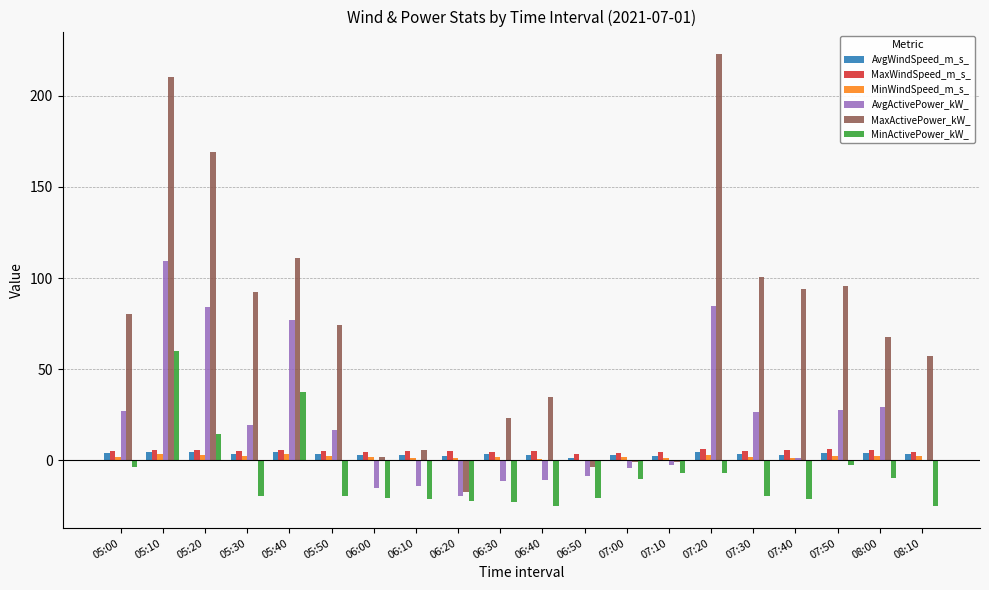

What is the sum of all MinWindSpeed_m_s_ values?

40.2